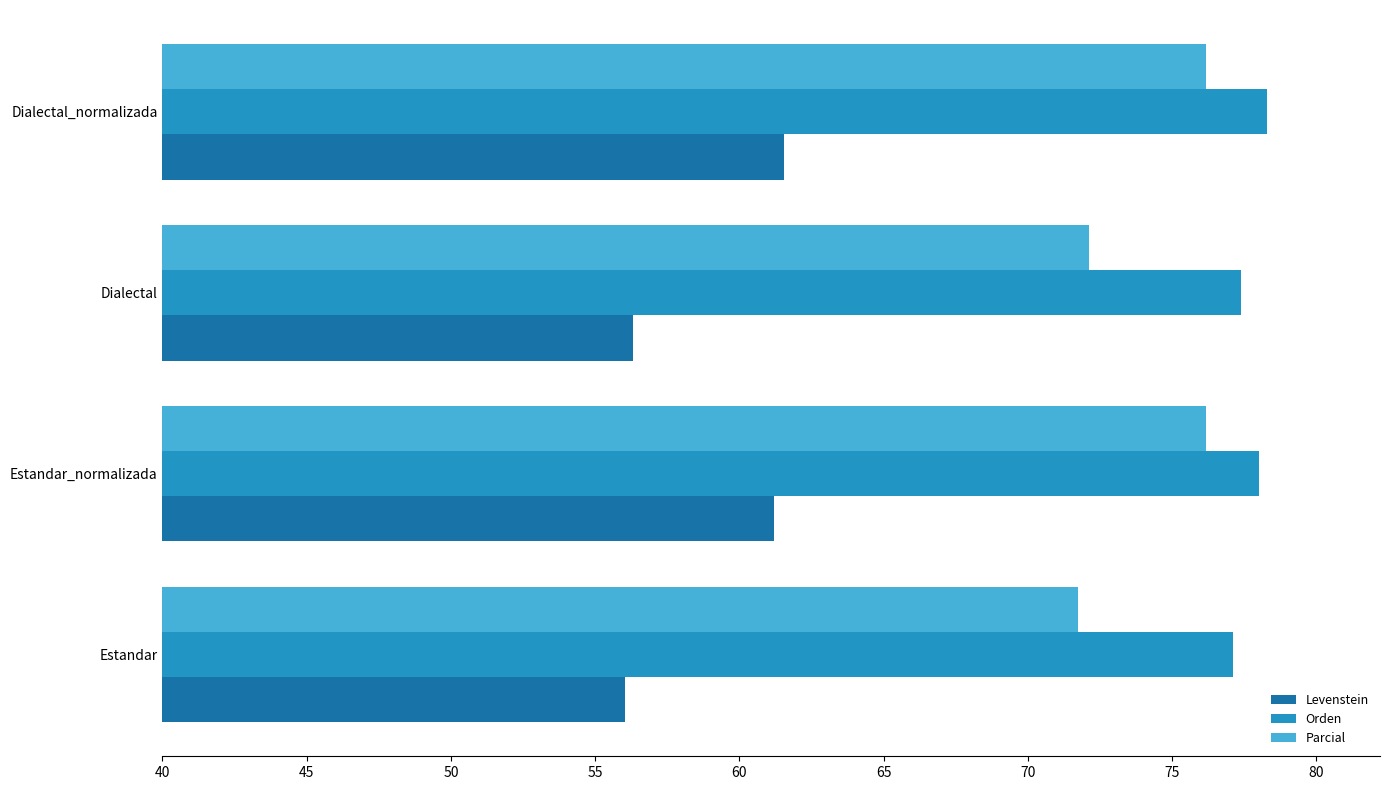

At which label is Parcial closest to 73?

Dialectal